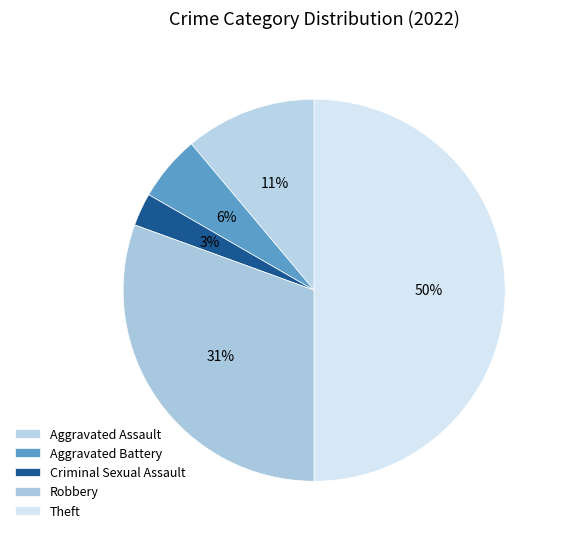

Which slice is the largest?

Theft